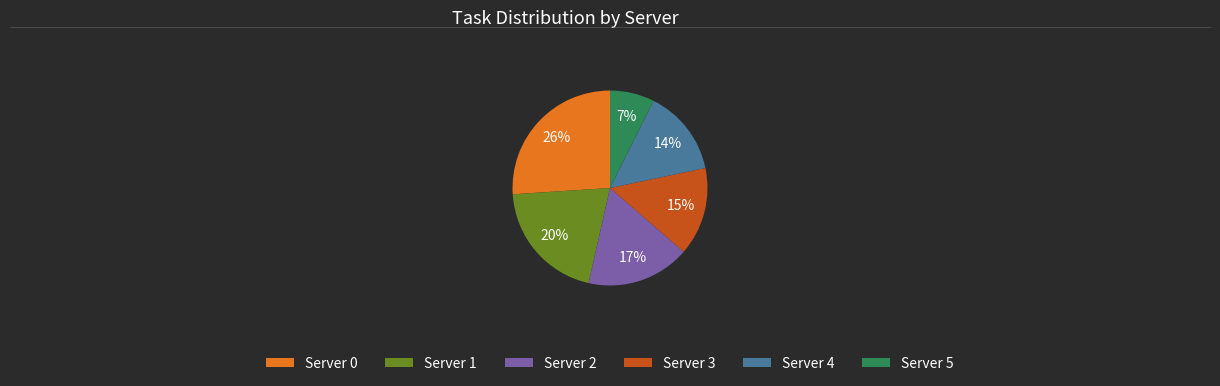

Is there any slice that represents more than half of the pie?

No